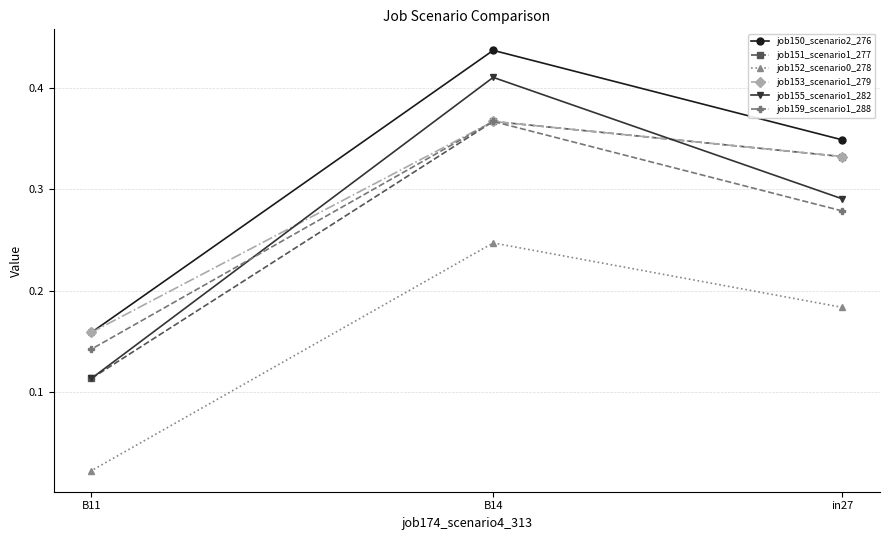

Which series has the widest spread of values?

job155_scenario1_282